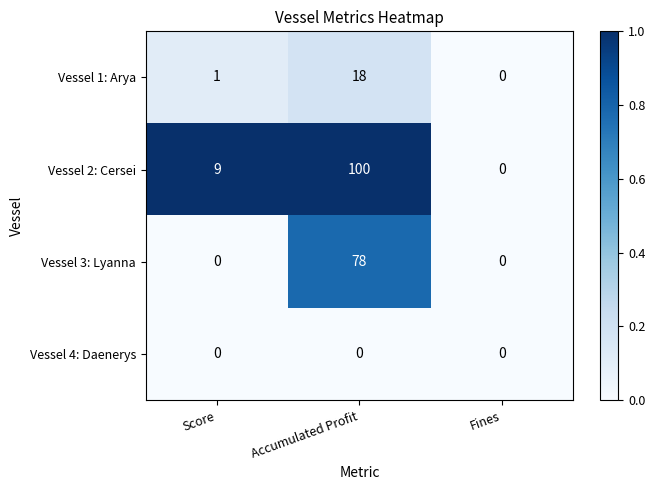

Count the number of data series in this chart.

4